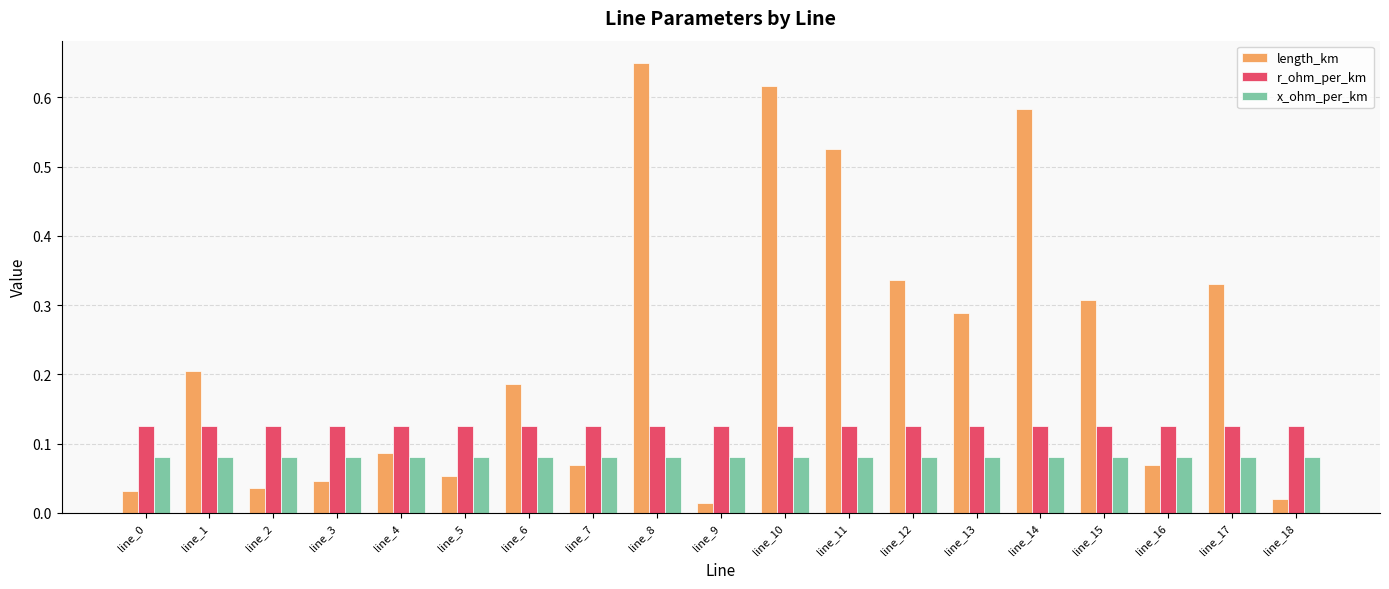

What is the sum of all length_km values?

4.5